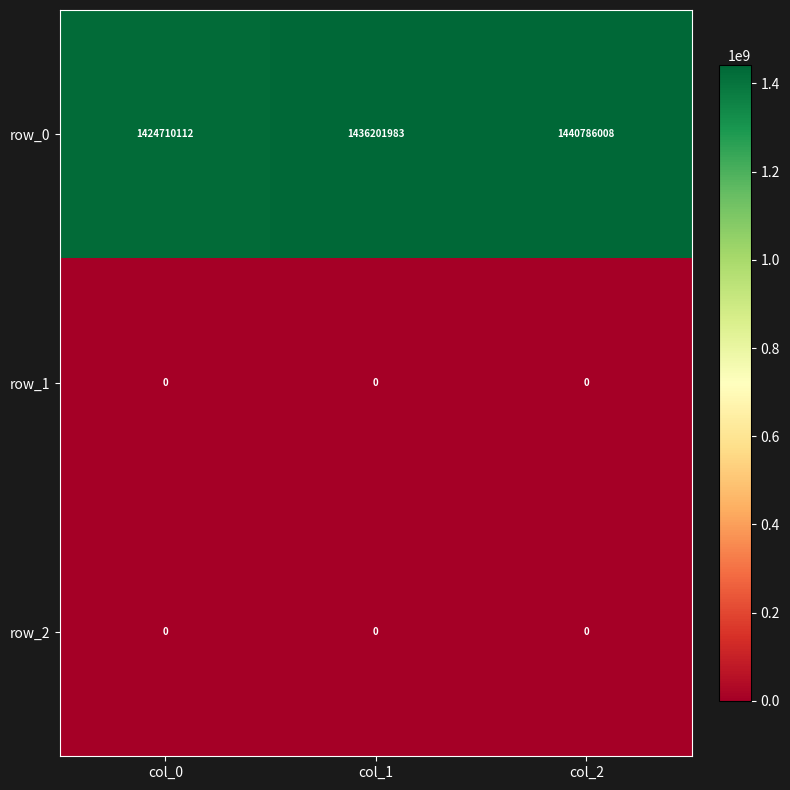

Which category has the highest value across all series?

col_2